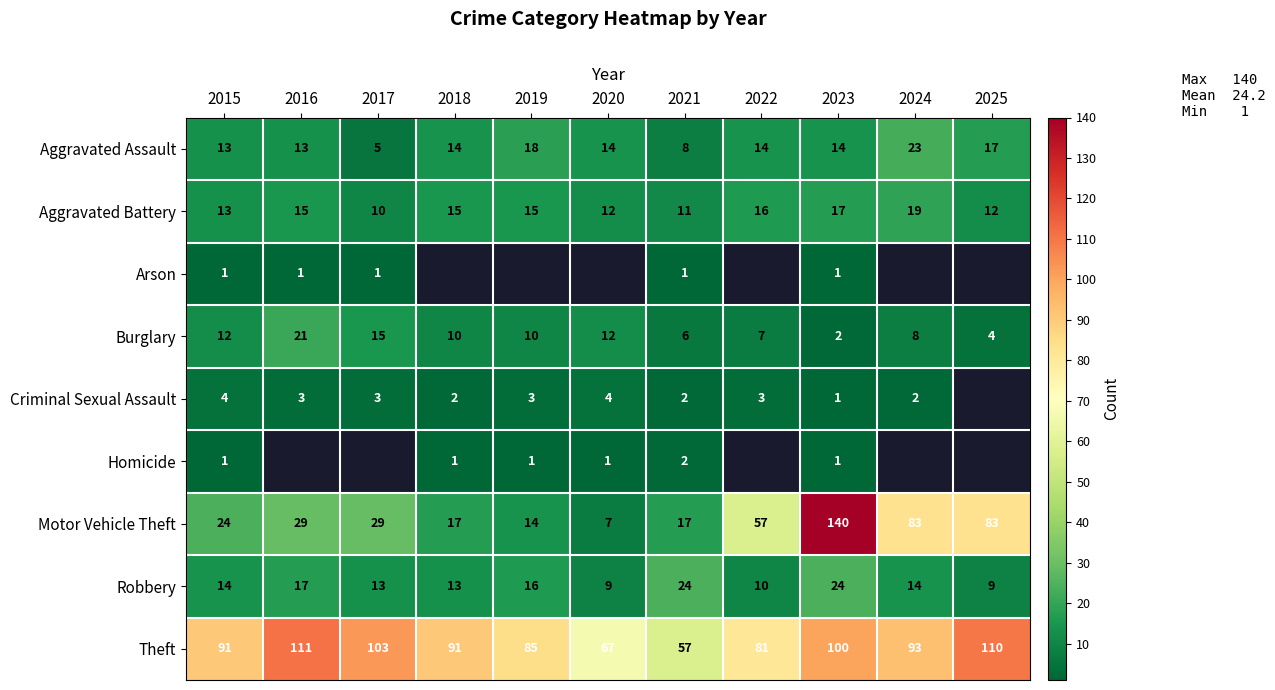

What is the maximum value for Aggravated Battery?

19